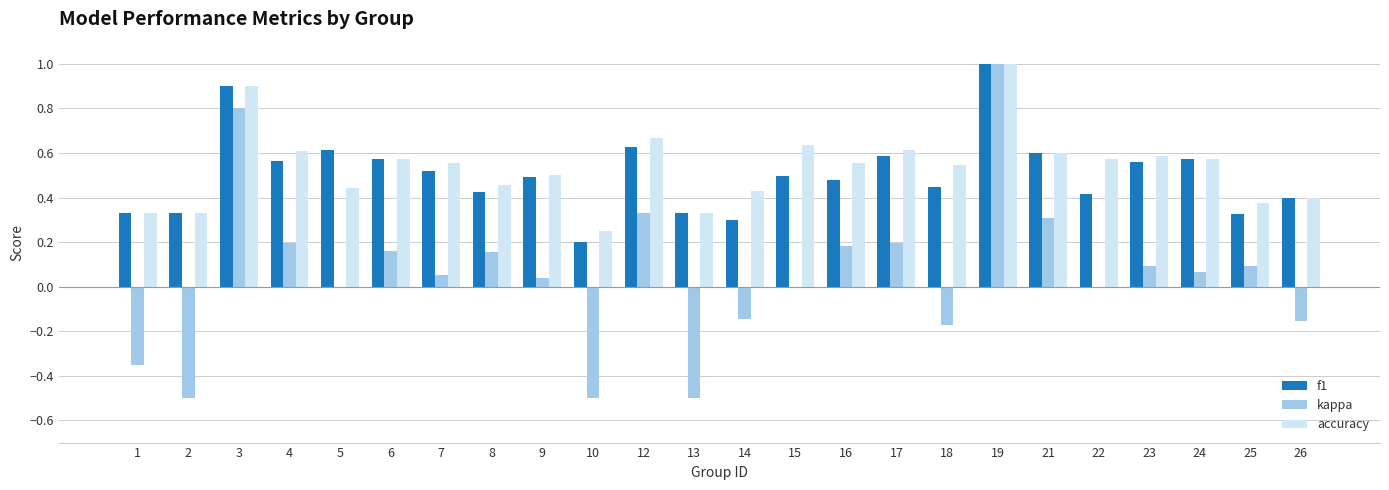

Is the value of f1 at 26 greater than the value of accuracy at 7?

No